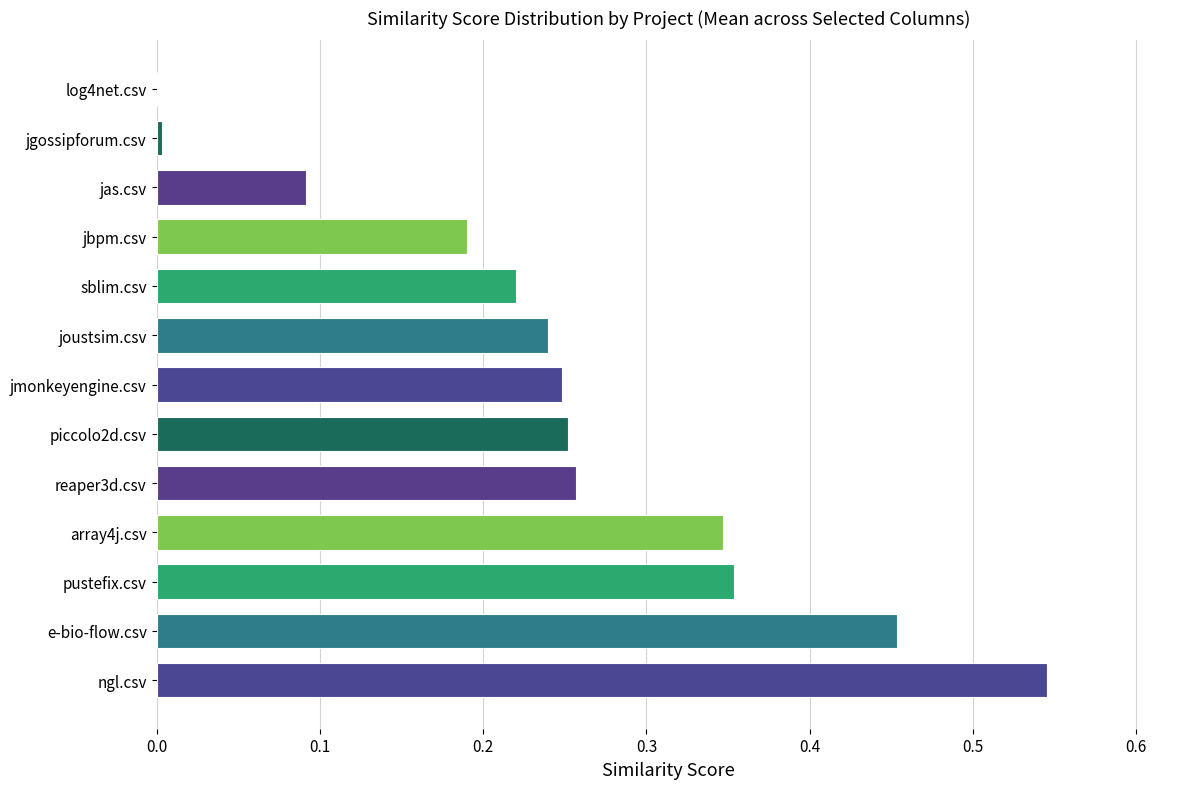

Is it true that the value at log4net.csv is -0.4?

False